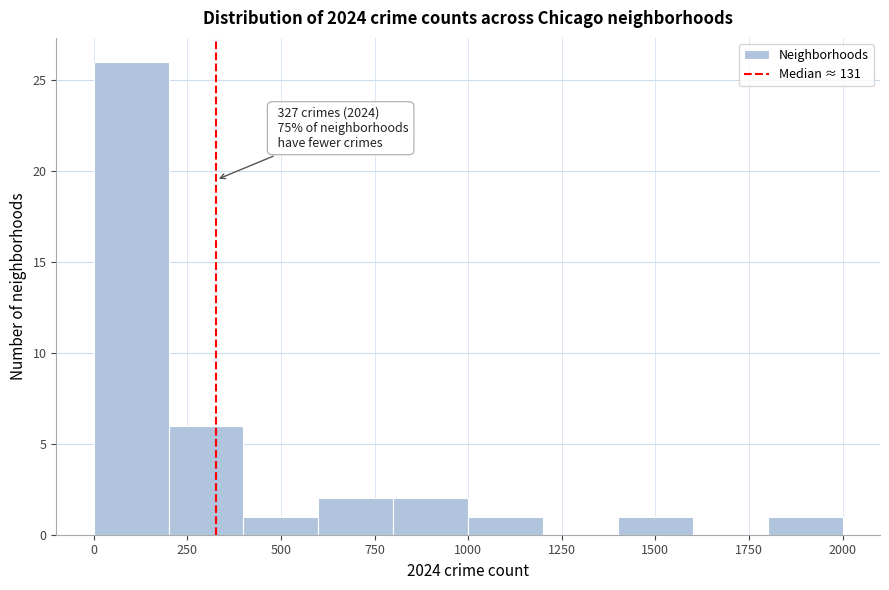

Over which range of the x-axis is the bar tallest?

0 to 200